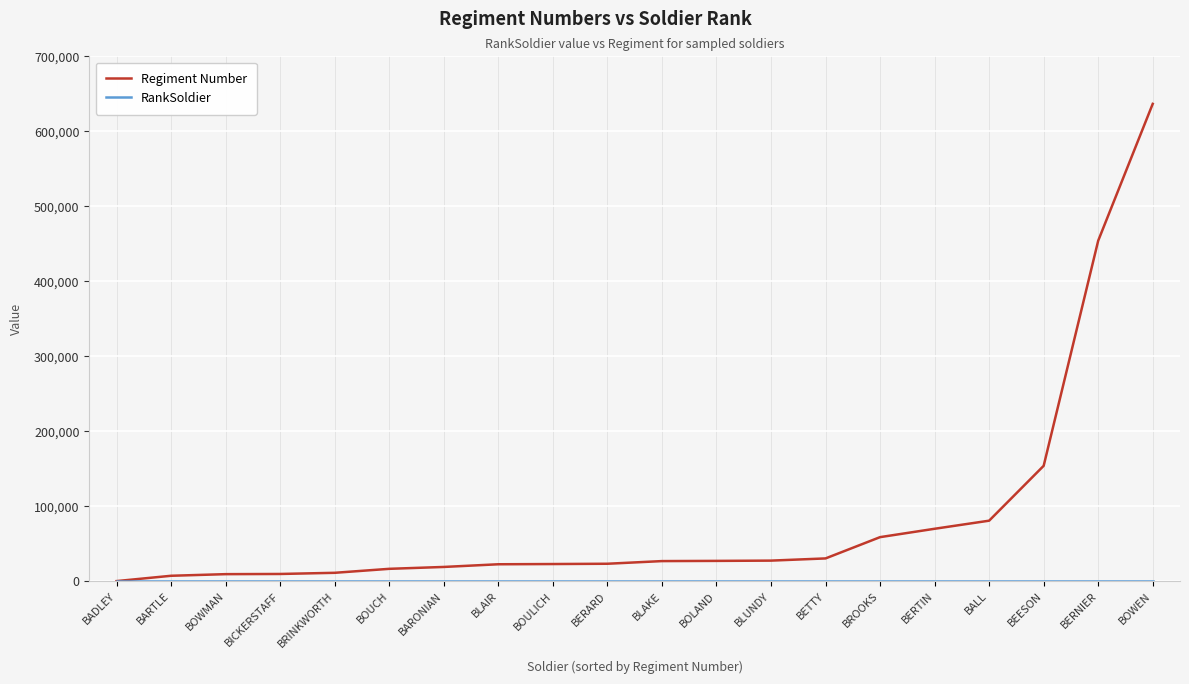

What value does the Regiment Number series have at BOUCH?

16863